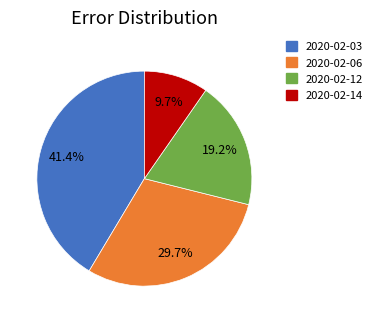

Is there a majority slice in this chart?

No